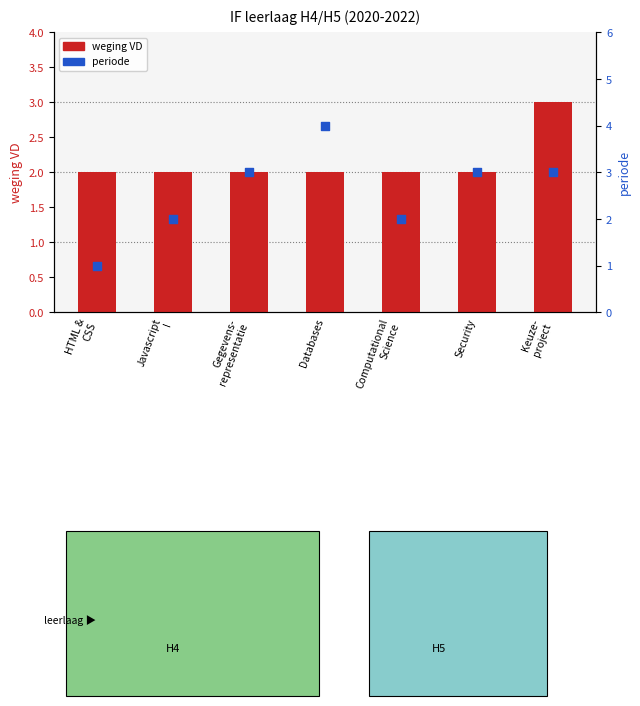

Which series has the largest total across all categories?

periode